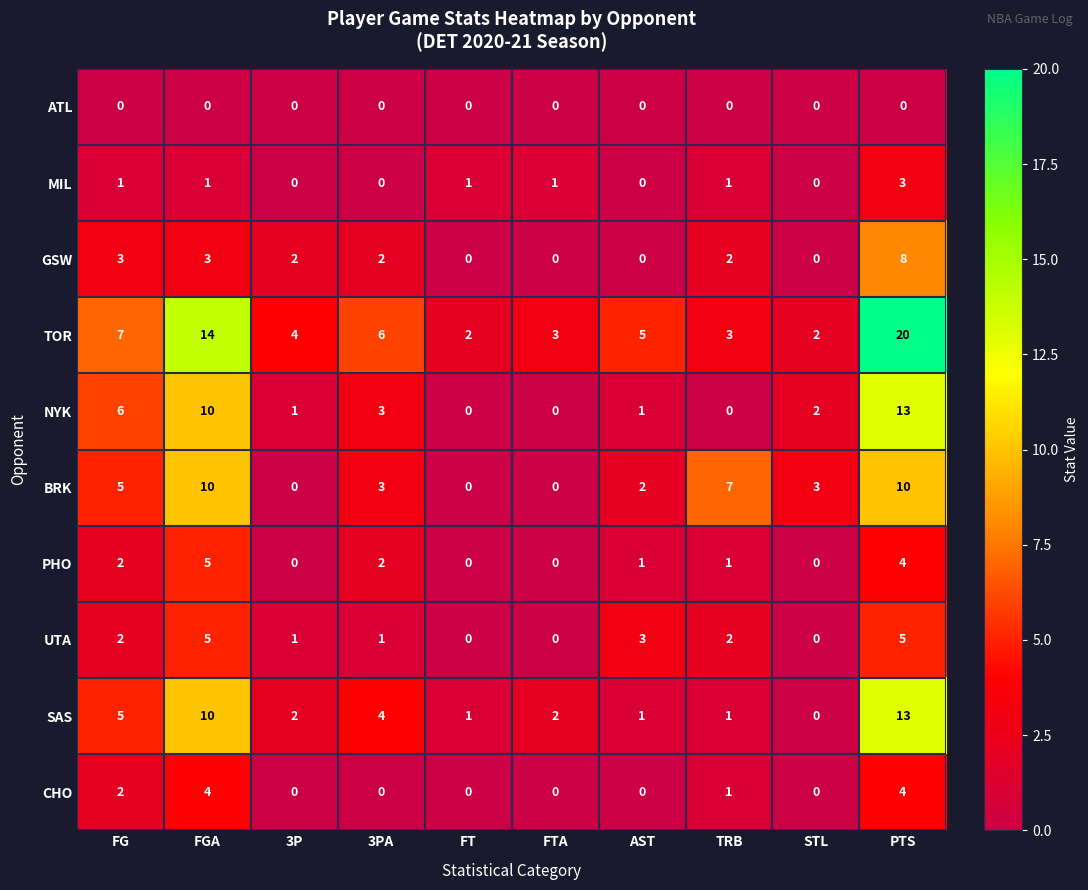

What is the total value across all series at FT?

4